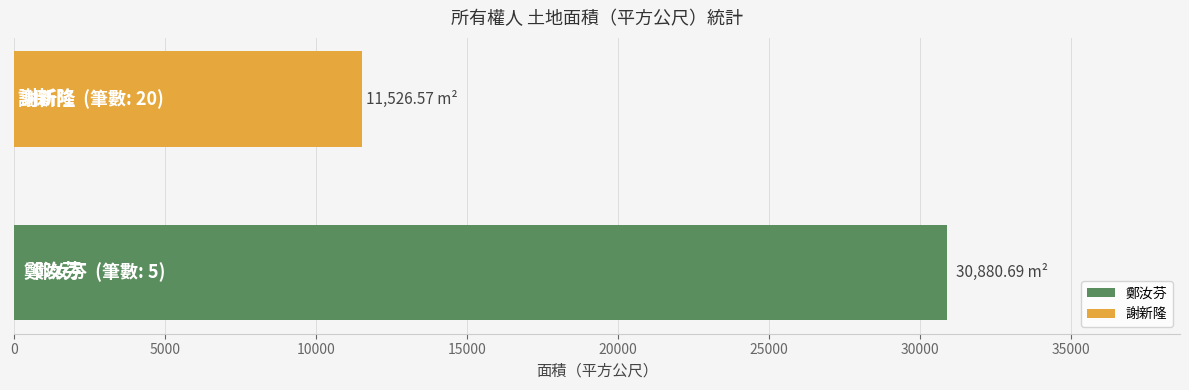

What is the sum of all values?

42407.3